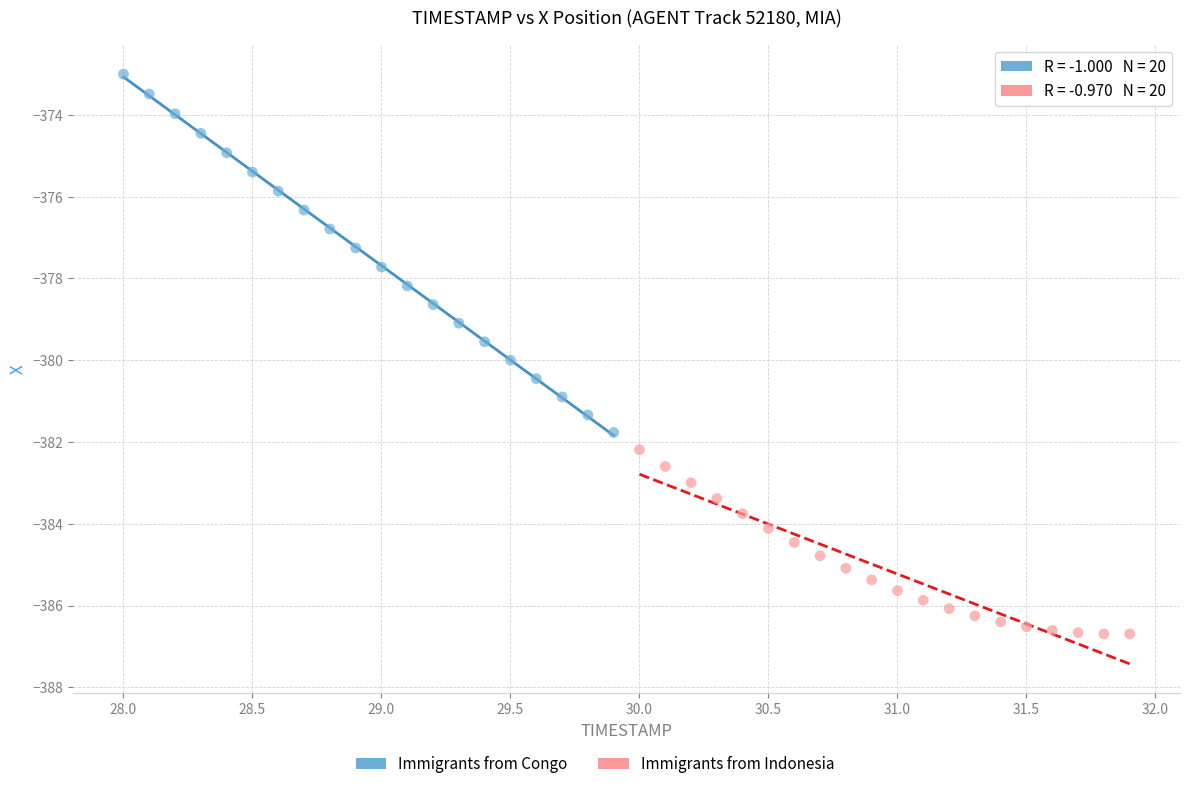

Which series contains the highest Y value?

Immigrants from Congo